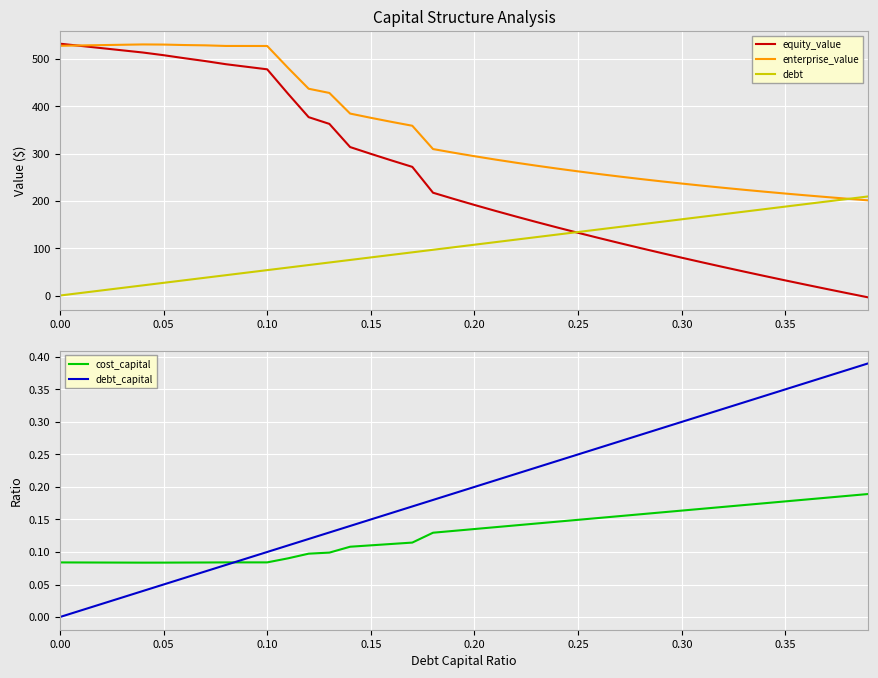

What is the maximum value for enterprise_value?

530.9